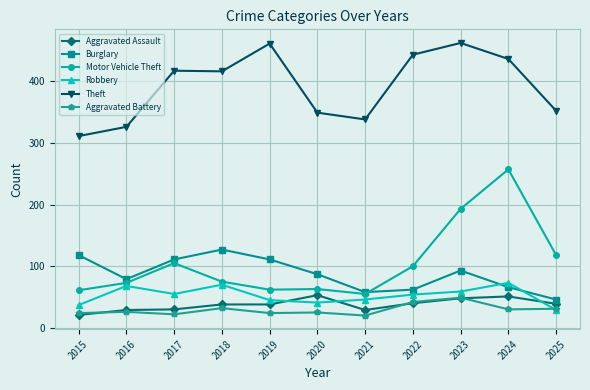

At which category does Motor Vehicle Theft reach its first local peak?

2017